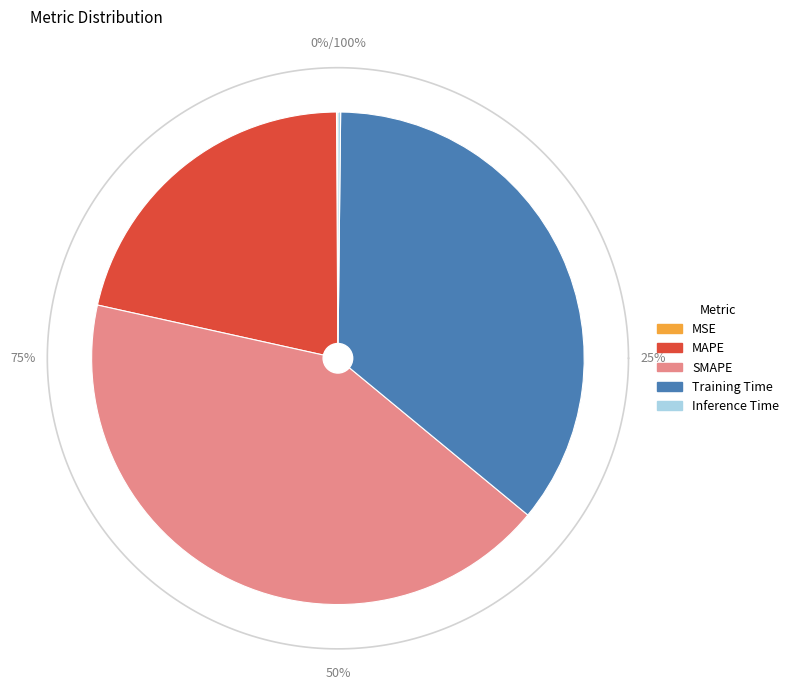

Which has a higher value, MAPE or Training Time?

Training Time